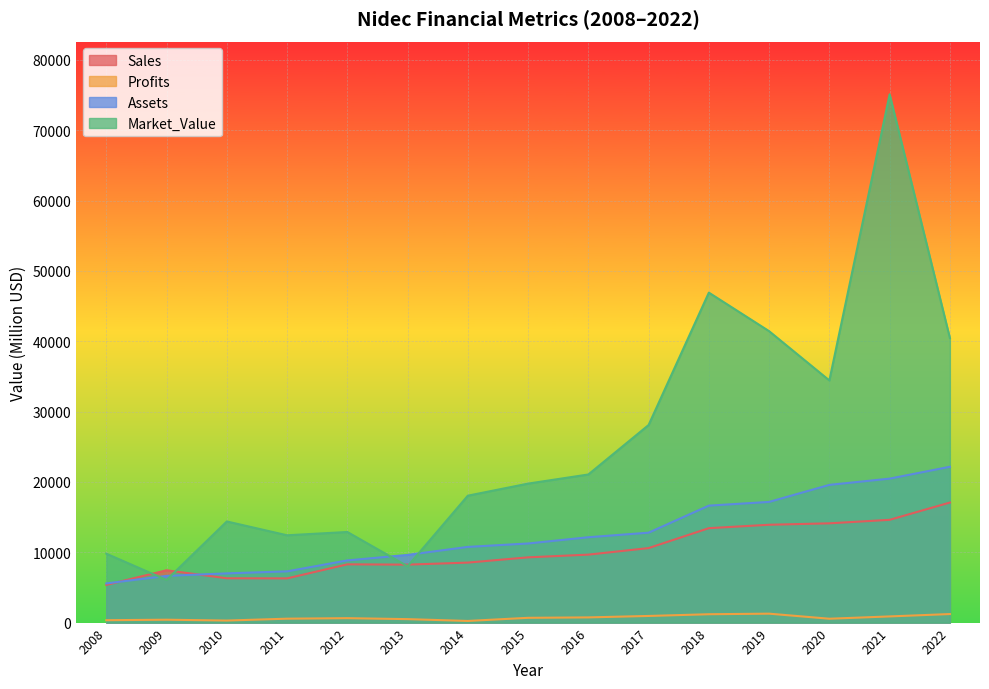

Read the Market_Value value at 2020.

34433.0